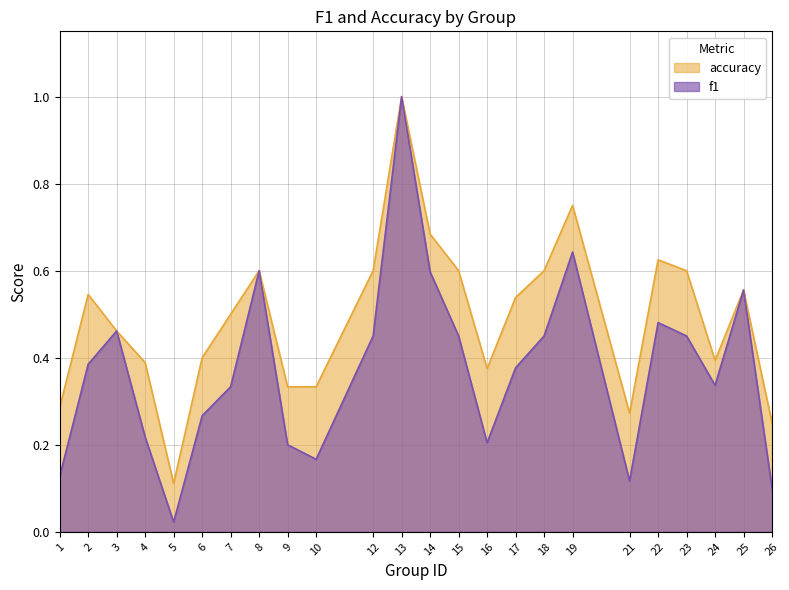

What is the difference between the second highest and minimum values in the f1 series?

0.6